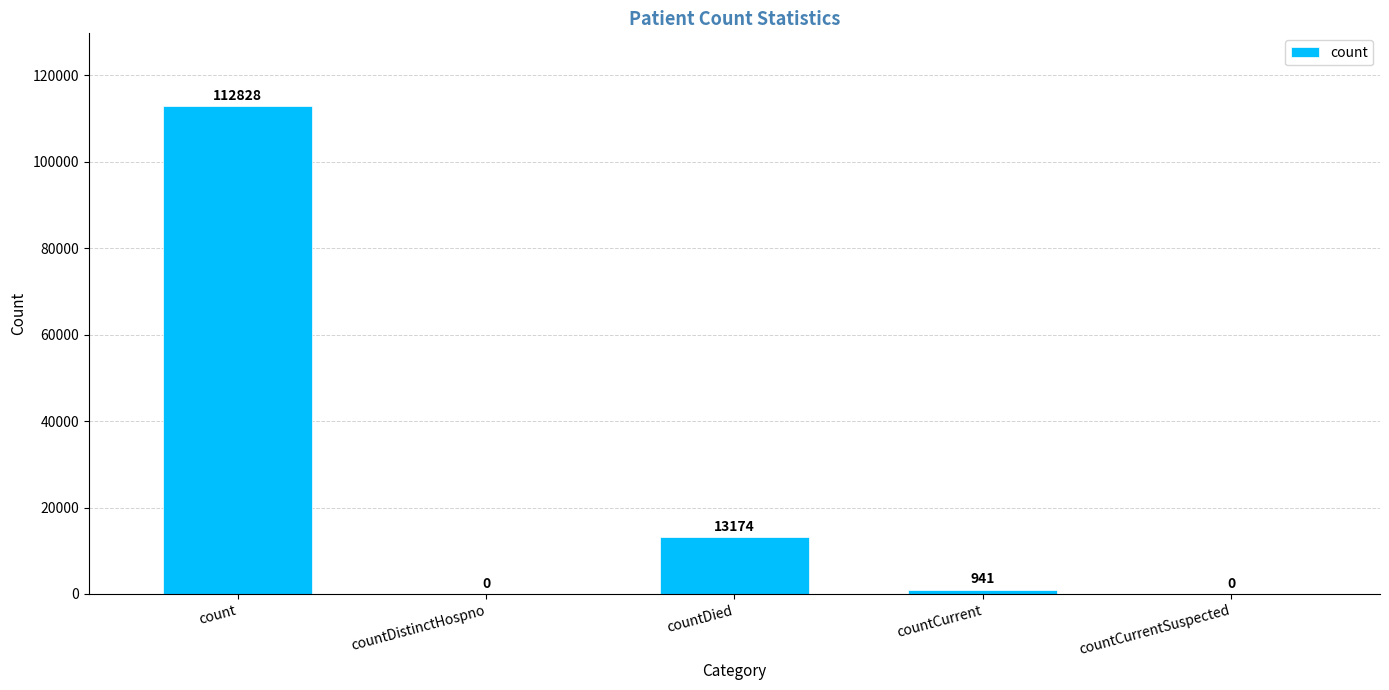

What is the sum of all values?

126943